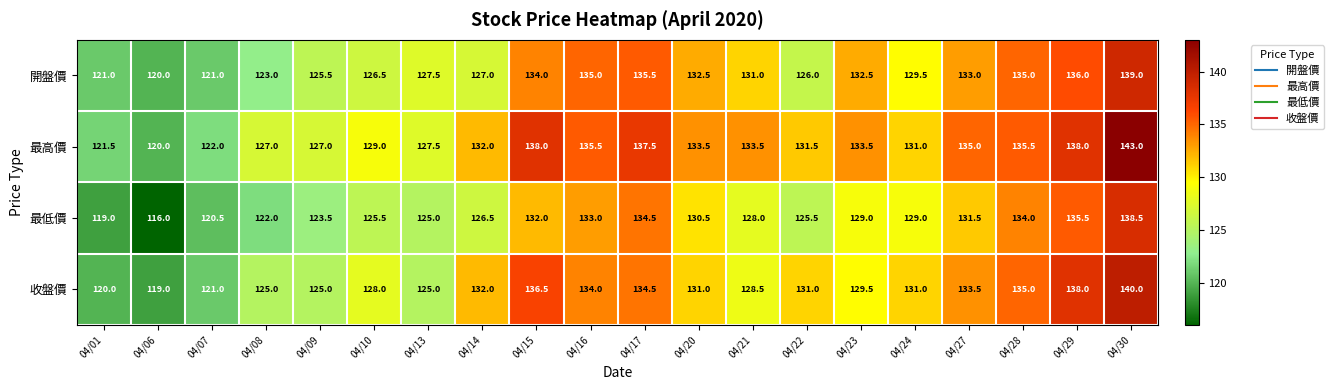

What is the sum of all 最低價 values?

2559.0